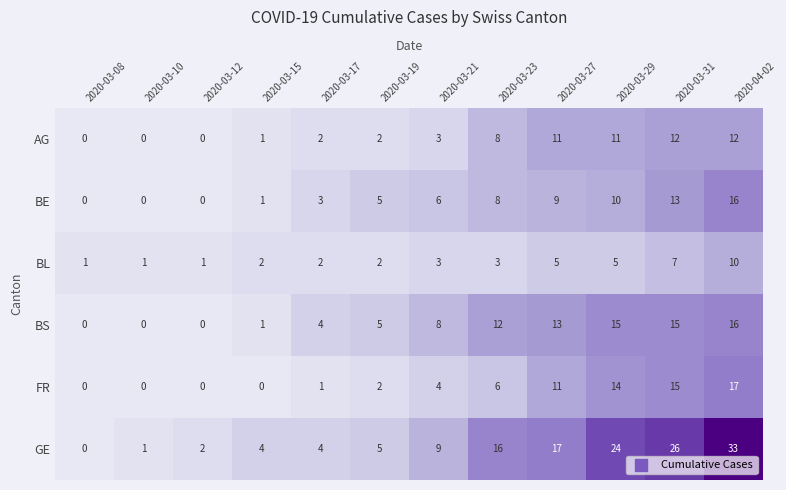

Which category has the highest value in the BL series?

2020-04-02